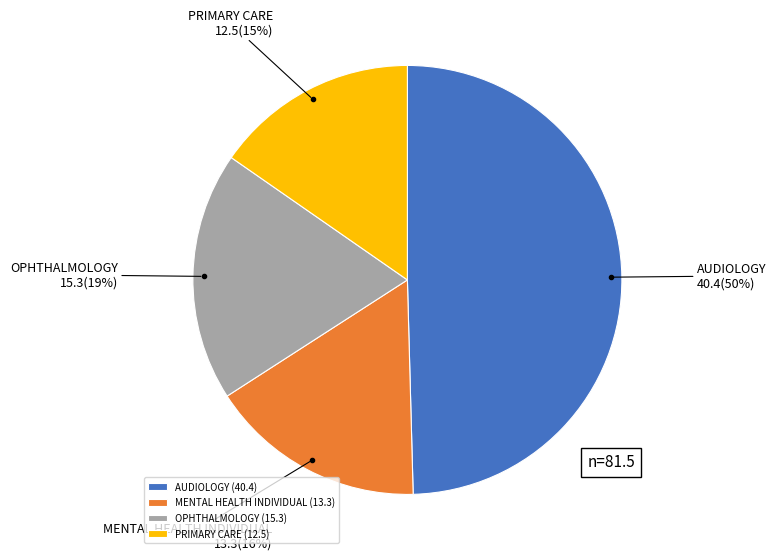

To the nearest percent, what is the difference between the PRIMARY CARE and MENTAL HEALTH INDIVIDUAL slice percentages?

1%